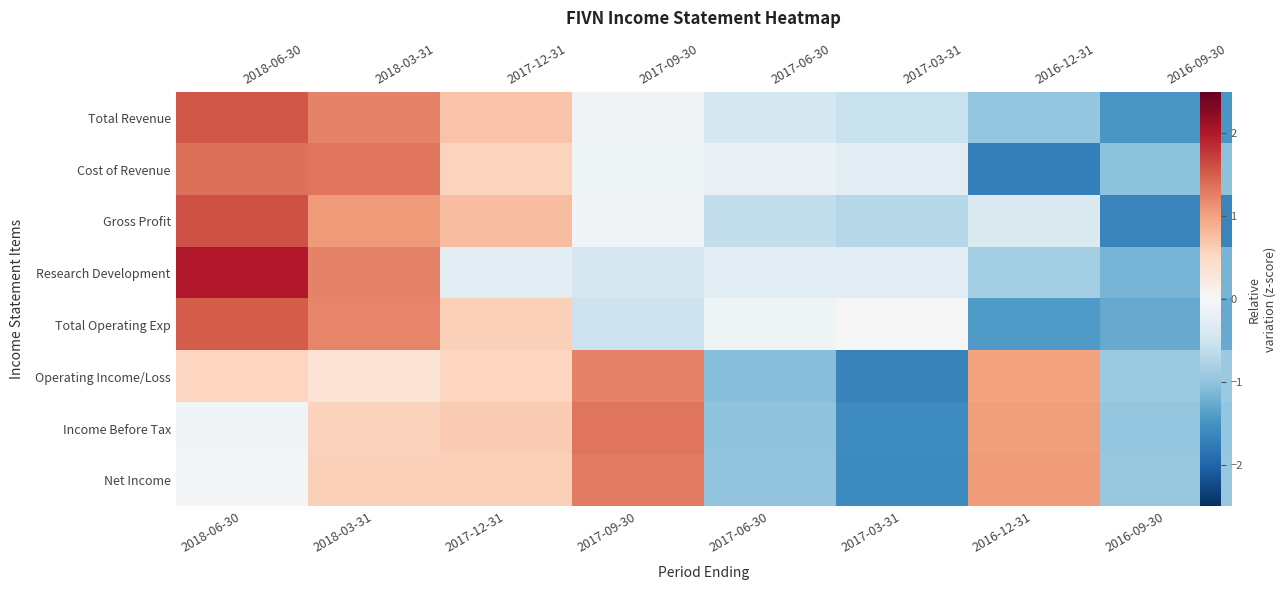

What is the greatest value displayed?

2.0